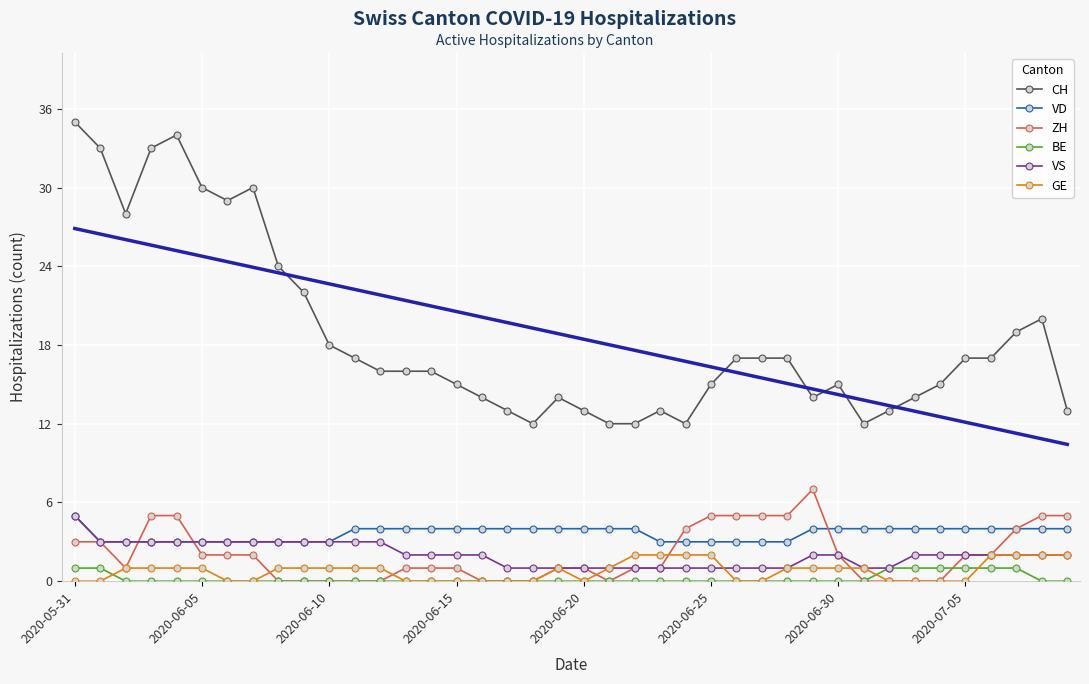

The VD series shows 3 at 23. True or false?

True